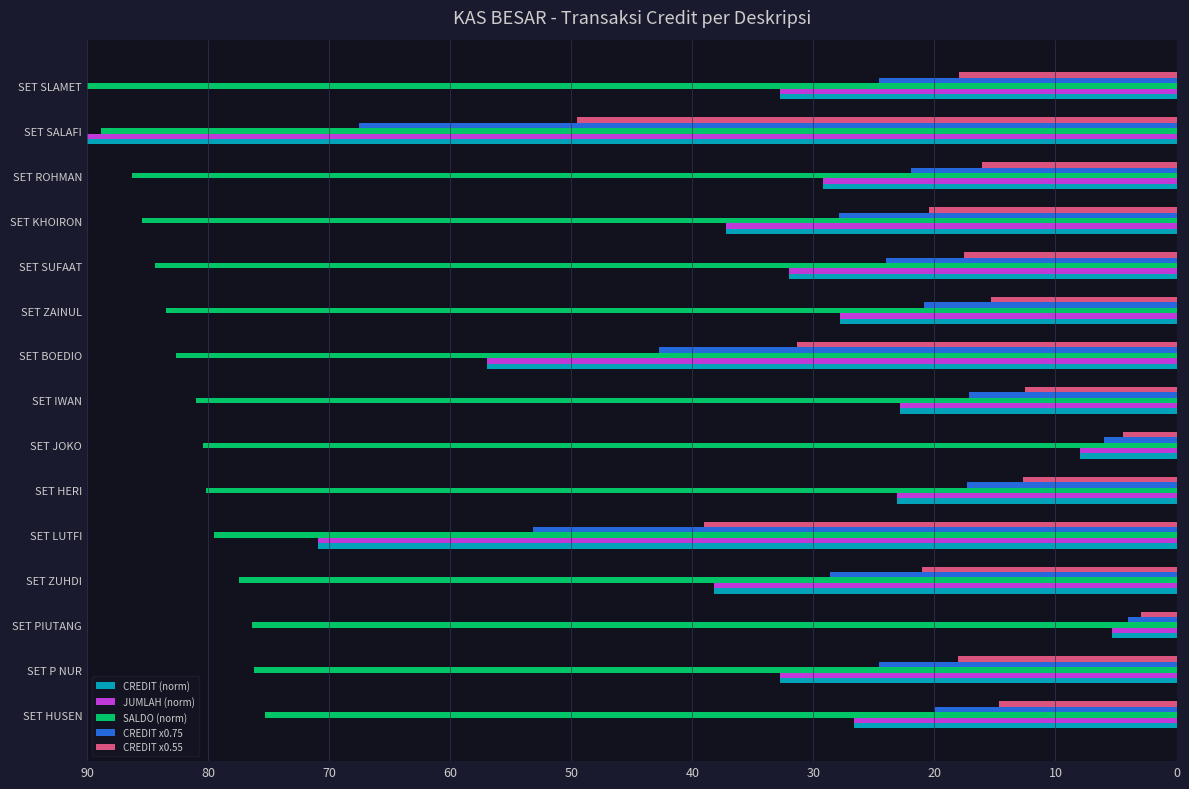

The CREDIT x0.55 series shows 11.4 at SET P NUR. True or false?

False